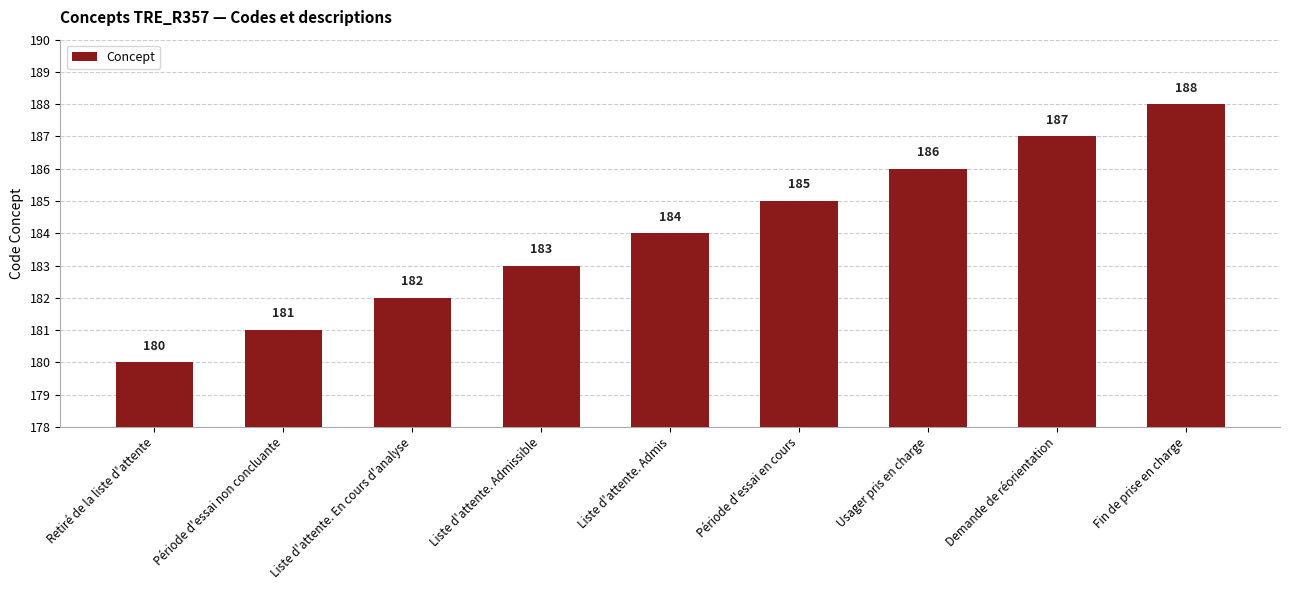

What is the value of the 2nd bar from the left?

181